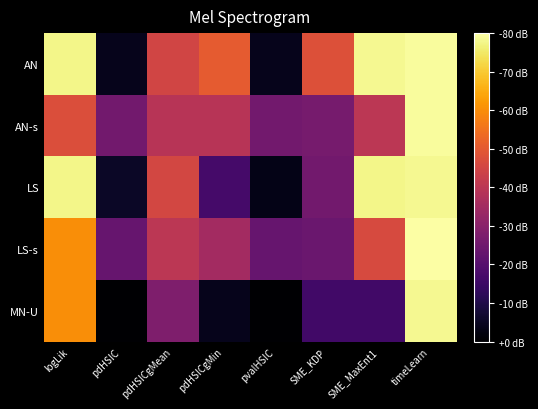

Count the number of categories in the chart.

8